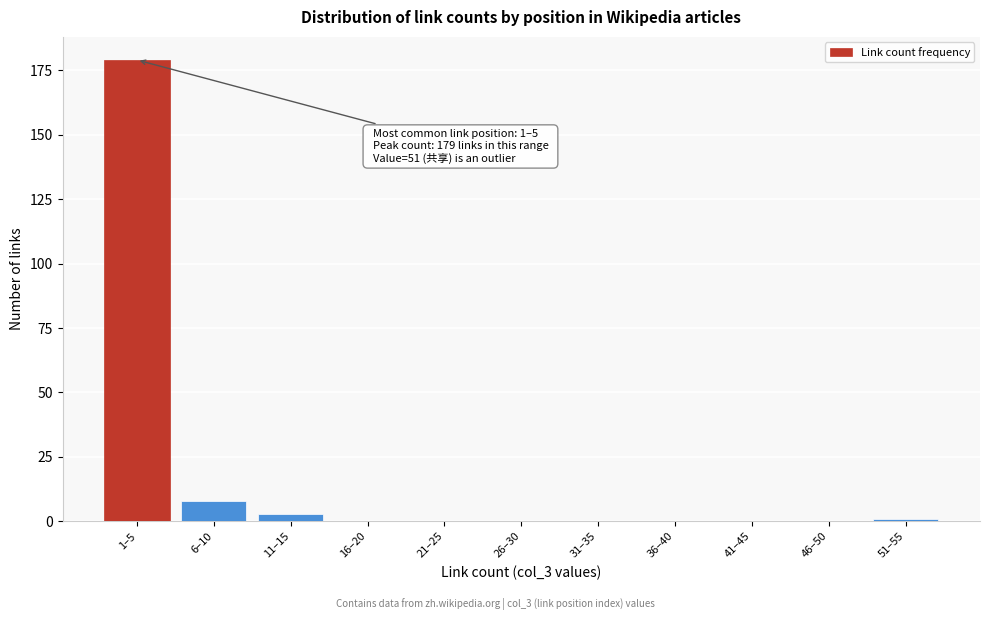

Reading left to right, list all the values displayed in this chart.

1–5=179	6–10=8	11–15=3	16–20=0	21–25=0	26–30=0	31–35=0	36–40=0	41–45=0	46–50=0	51–55=1